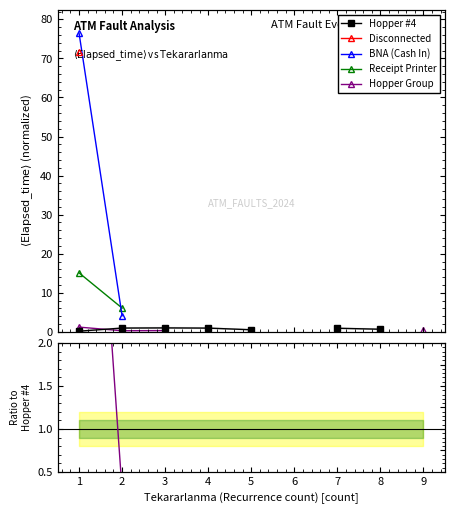

How many lines are shown in the chart?

5